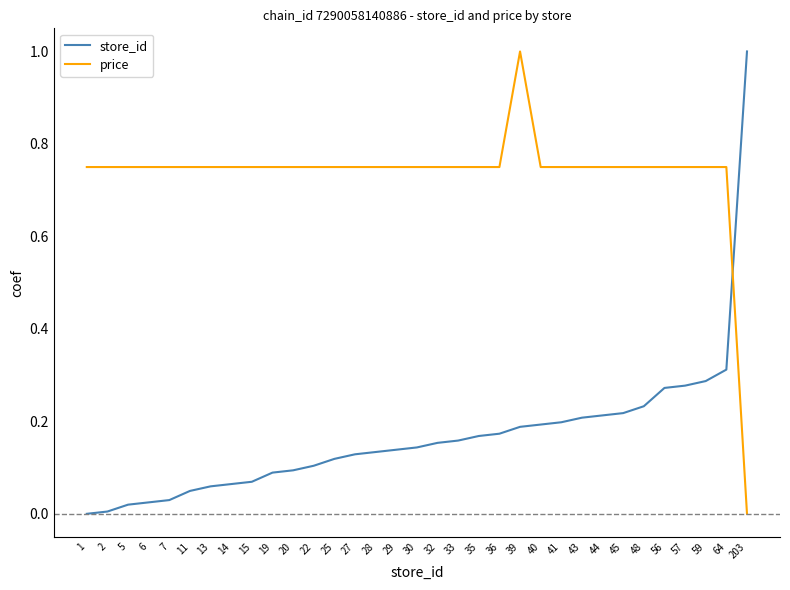

What is the difference between the highest and lowest values at 6?

0.7